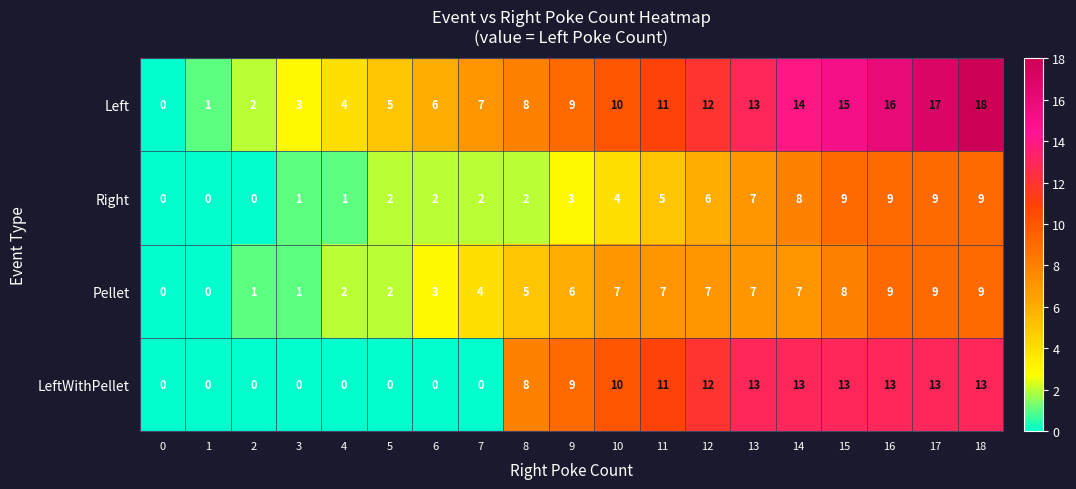

What is the total value across all series at 14?

42